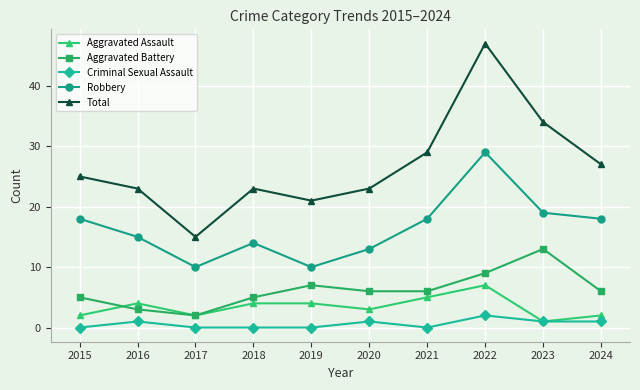

At how many categories does at least one series exceed 36?

1